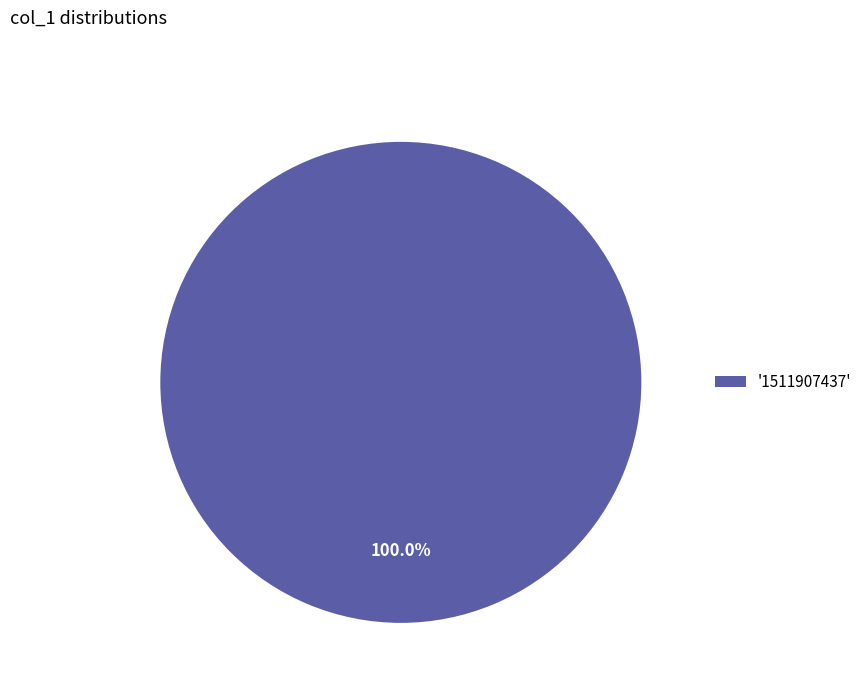

Rank the categories by value from highest to lowest.

'1511907437'